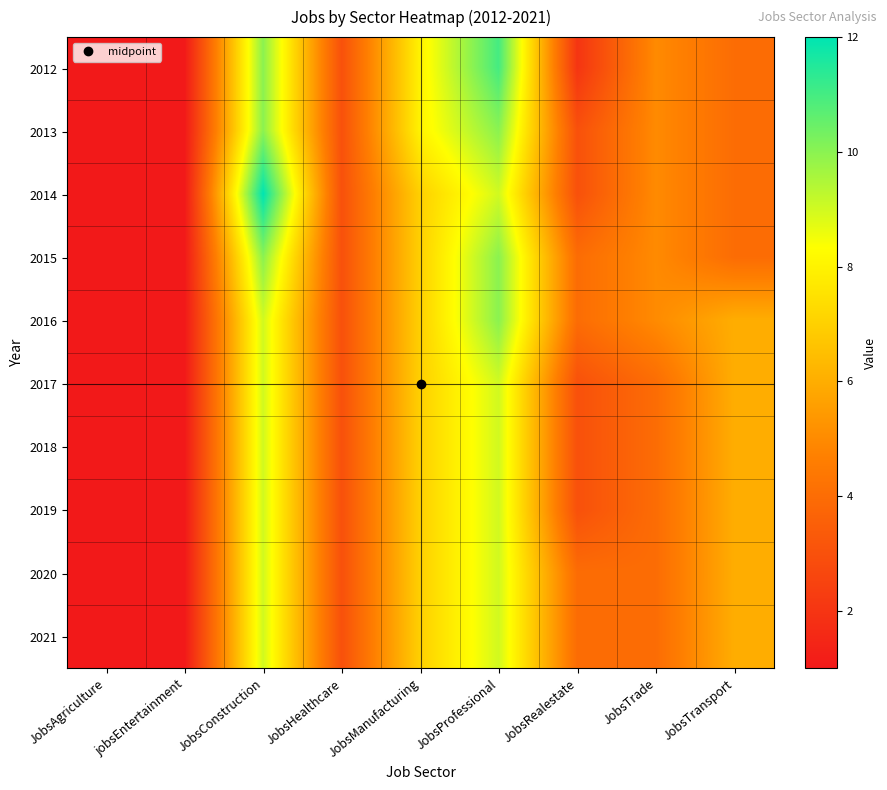

Reading right to left, transcribe all the data shown in this chart.

2012: JobsTransport=4	JobsTrade=5	JobsRealestate=2	JobsProfessional=11	JobsManufacturing=8	JobsHealthcare=3	JobsConstruction=10	jobsEntertainment=1	JobsAgriculture=1
2013: JobsTransport=4	JobsTrade=5	JobsRealestate=3	JobsProfessional=10	JobsManufacturing=8	JobsHealthcare=3	JobsConstruction=10	jobsEntertainment=1	JobsAgriculture=1
2014: JobsTransport=4	JobsTrade=5	JobsRealestate=3	JobsProfessional=9	JobsManufacturing=7	JobsHealthcare=3	JobsConstruction=12	jobsEntertainment=1	JobsAgriculture=1
2015: JobsTransport=4	JobsTrade=5	JobsRealestate=4	JobsProfessional=10	JobsManufacturing=7	JobsHealthcare=3	JobsConstruction=10	jobsEntertainment=1	JobsAgriculture=1
2016: JobsTransport=6	JobsTrade=5	JobsRealestate=4	JobsProfessional=10	JobsManufacturing=7	JobsHealthcare=3	JobsConstruction=9	jobsEntertainment=1	JobsAgriculture=1
2017: JobsTransport=6	JobsTrade=4	JobsRealestate=3	JobsProfessional=9	JobsManufacturing=7	JobsHealthcare=3	JobsConstruction=9	jobsEntertainment=1	JobsAgriculture=1
2018: JobsTransport=6	JobsTrade=4	JobsRealestate=3	JobsProfessional=9	JobsManufacturing=7	JobsHealthcare=3	JobsConstruction=9	jobsEntertainment=1	JobsAgriculture=1
2019: JobsTransport=6	JobsTrade=4	JobsRealestate=3	JobsProfessional=9	JobsManufacturing=7	JobsHealthcare=3	JobsConstruction=9	jobsEntertainment=1	JobsAgriculture=1
2020: JobsTransport=6	JobsTrade=4	JobsRealestate=4	JobsProfessional=9	JobsManufacturing=7	JobsHealthcare=3	JobsConstruction=9	jobsEntertainment=1	JobsAgriculture=1
2021: JobsTransport=6	JobsTrade=4	JobsRealestate=4	JobsProfessional=9	JobsManufacturing=7	JobsHealthcare=3	JobsConstruction=9	jobsEntertainment=1	JobsAgriculture=1